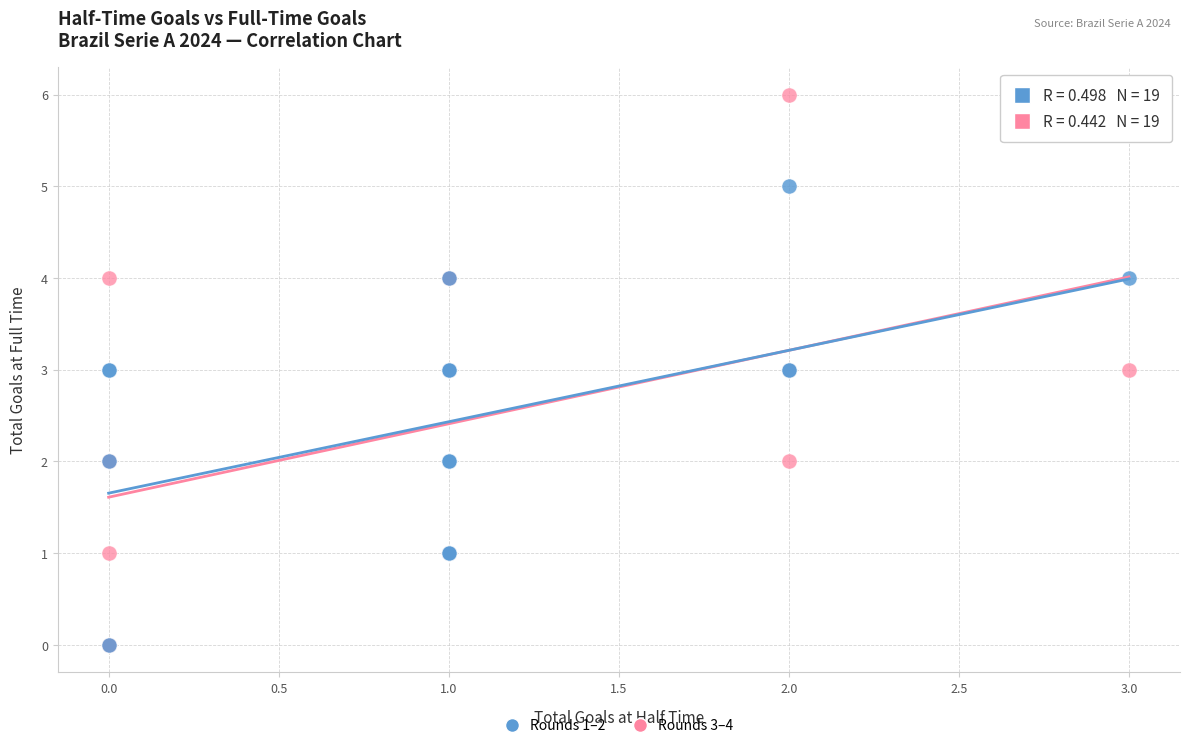

Which series reaches the maximum Y coordinate?

Rounds 3–4